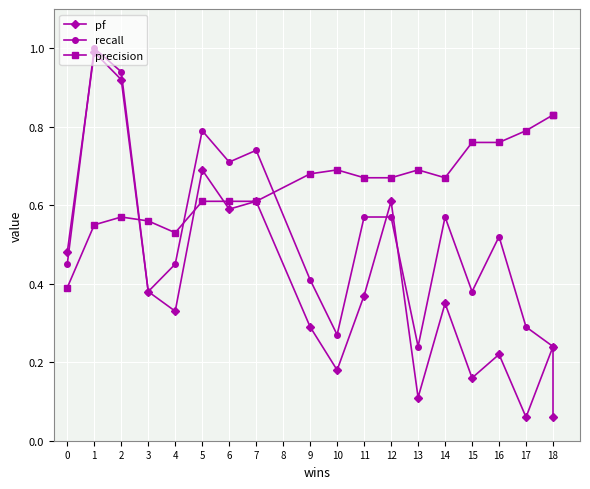

Where do pf and recall first cross each other?

0 and 1